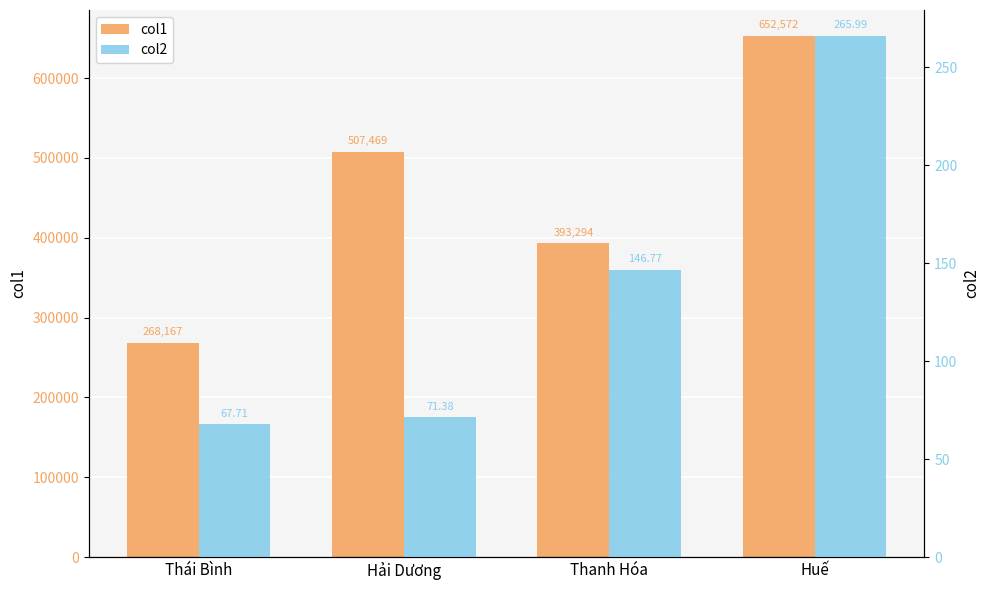

Reading left to right, extract all data points from this chart.

col1: 268167.0	507469.0	393294.0	652572.0
col2: 67.7	71.4	146.8	266.0